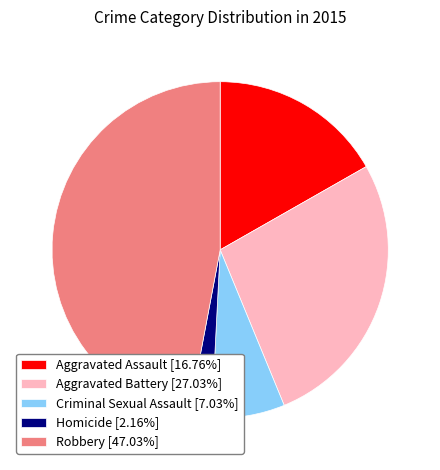

Rank the categories by value from lowest to highest.

Homicide, Criminal Sexual Assault, Aggravated Assault, Aggravated Battery, Robbery